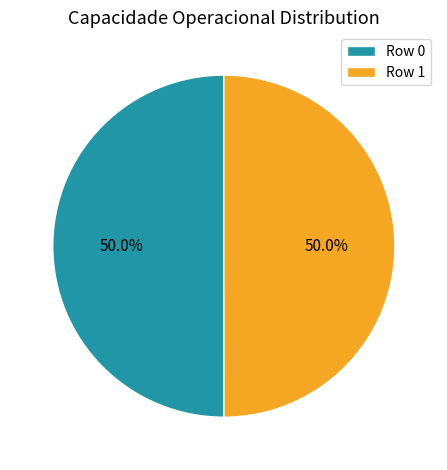

The Row 1 slice represents 35% of the pie. True or false?

False